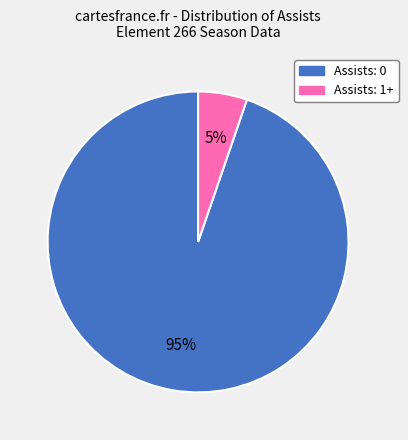

To the nearest percent, what portion does Assists: 0 represent?

95%